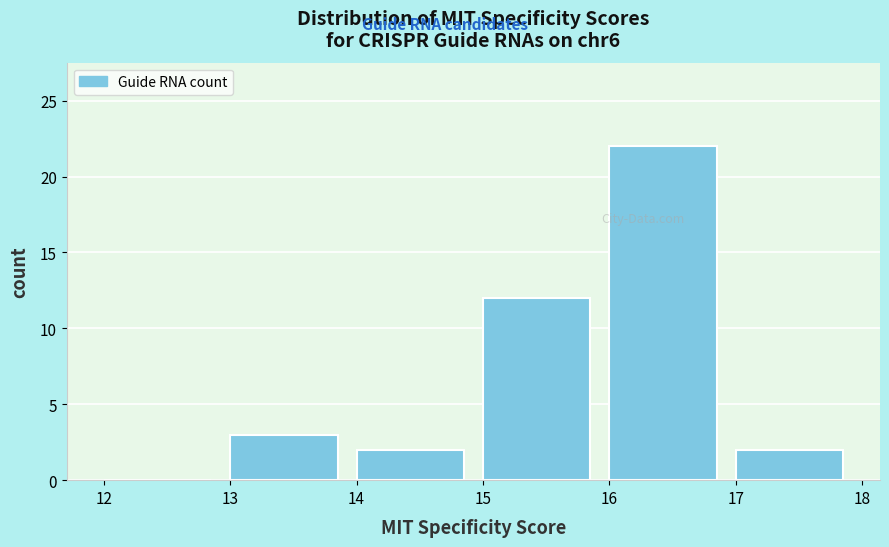

How tall is the bar that spans 17 to 18 on the x-axis? The values are not printed on the chart, so give them approximately, as read against the axis.

2